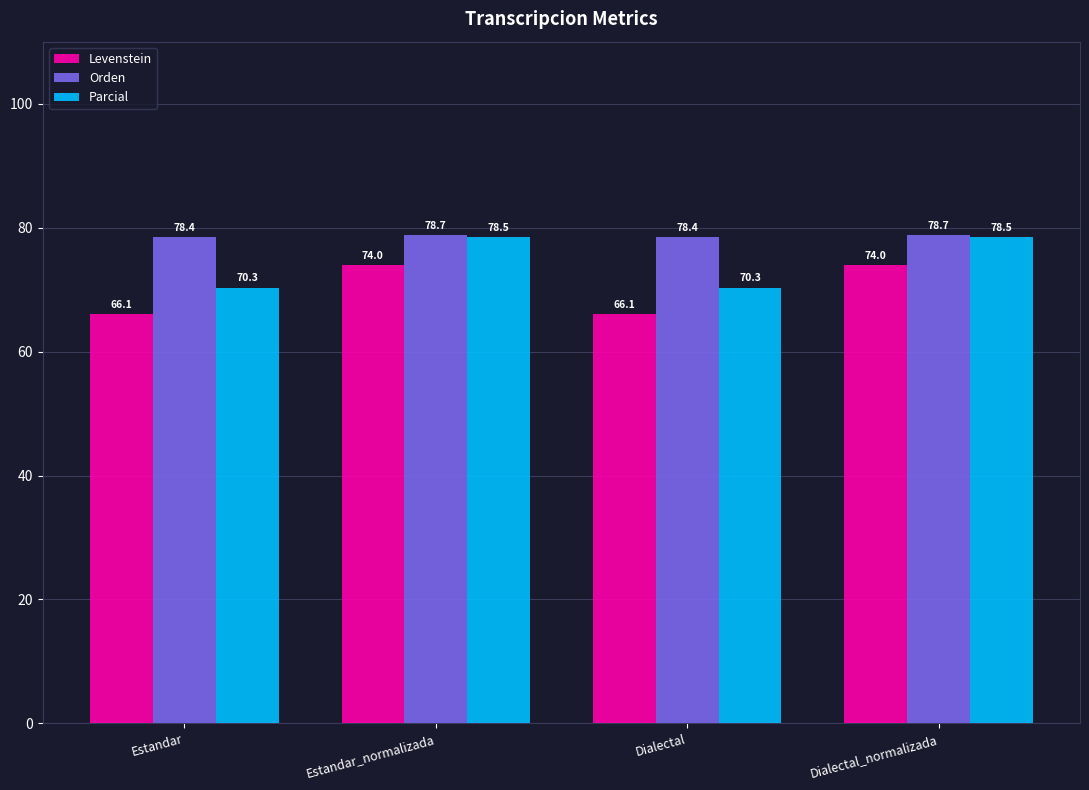

The Orden series shows 43.5 at Estandar. True or false?

False